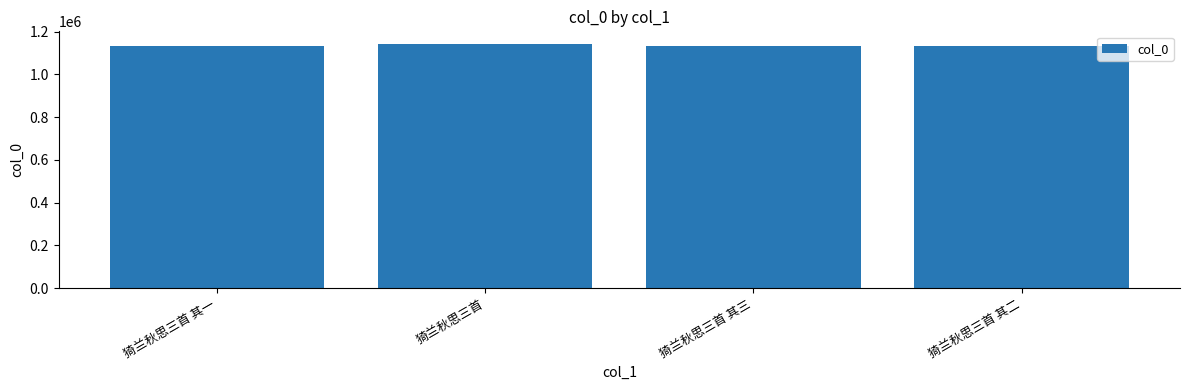

How many data points does each series have?

4